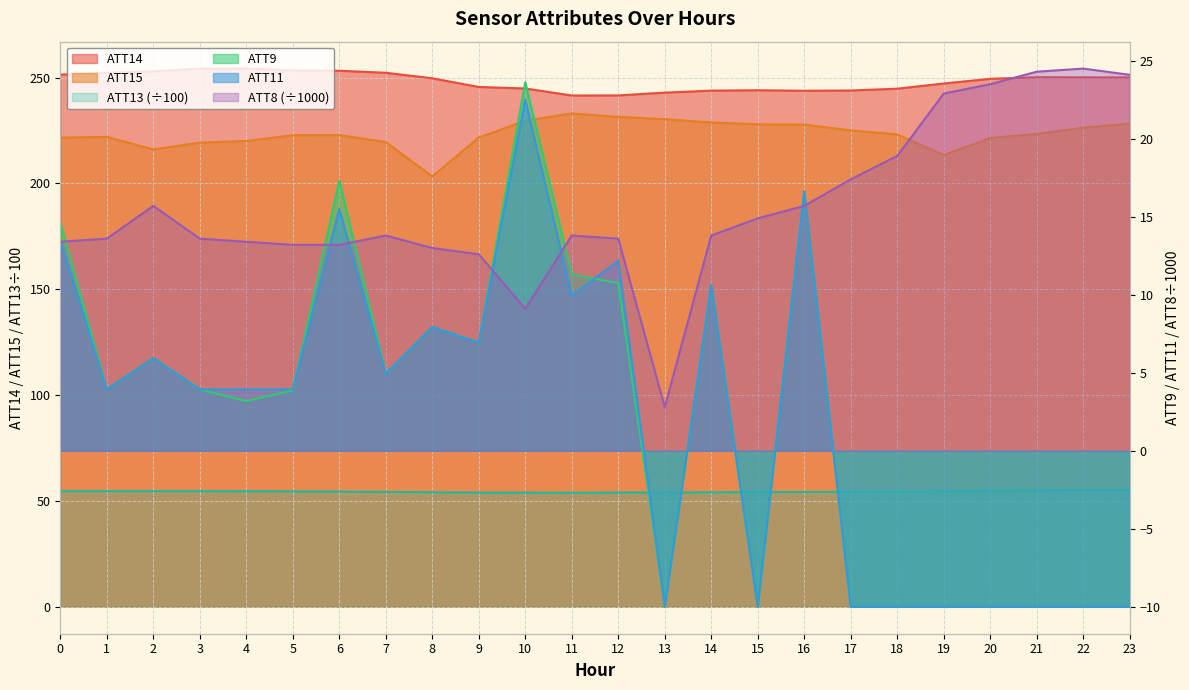

True or false: ATT8 and ATT9 cross at least once.

True